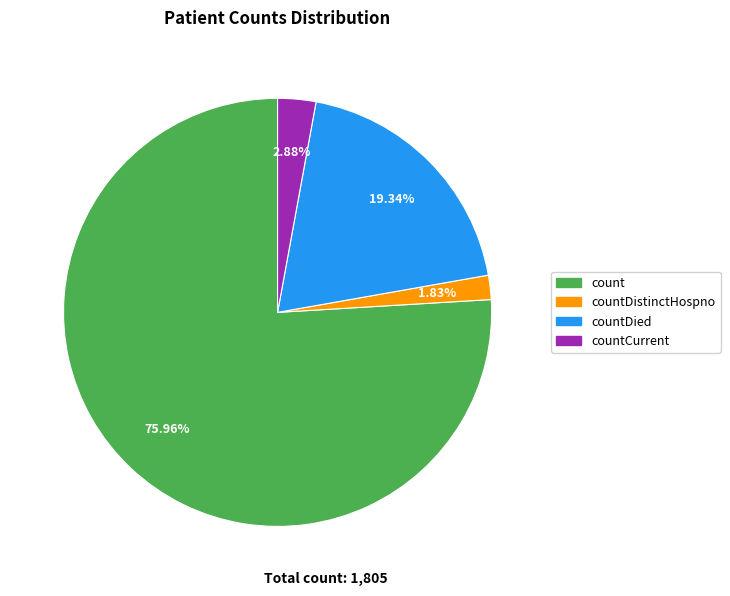

The count slice represents 64% of the pie. True or false?

False